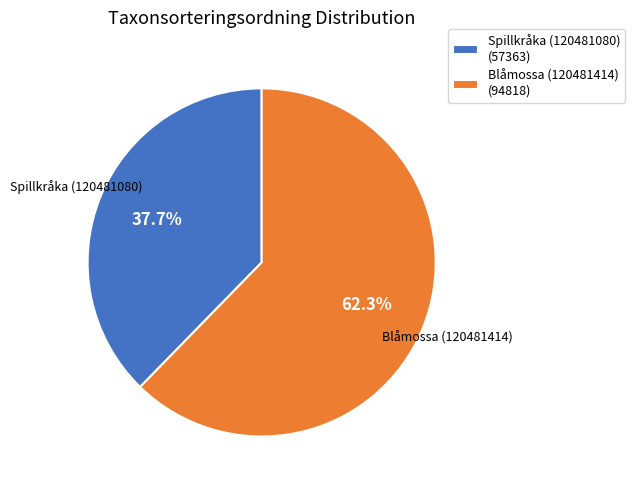

Does Blåmossa (120481414) account for over 50% of the chart?

Yes